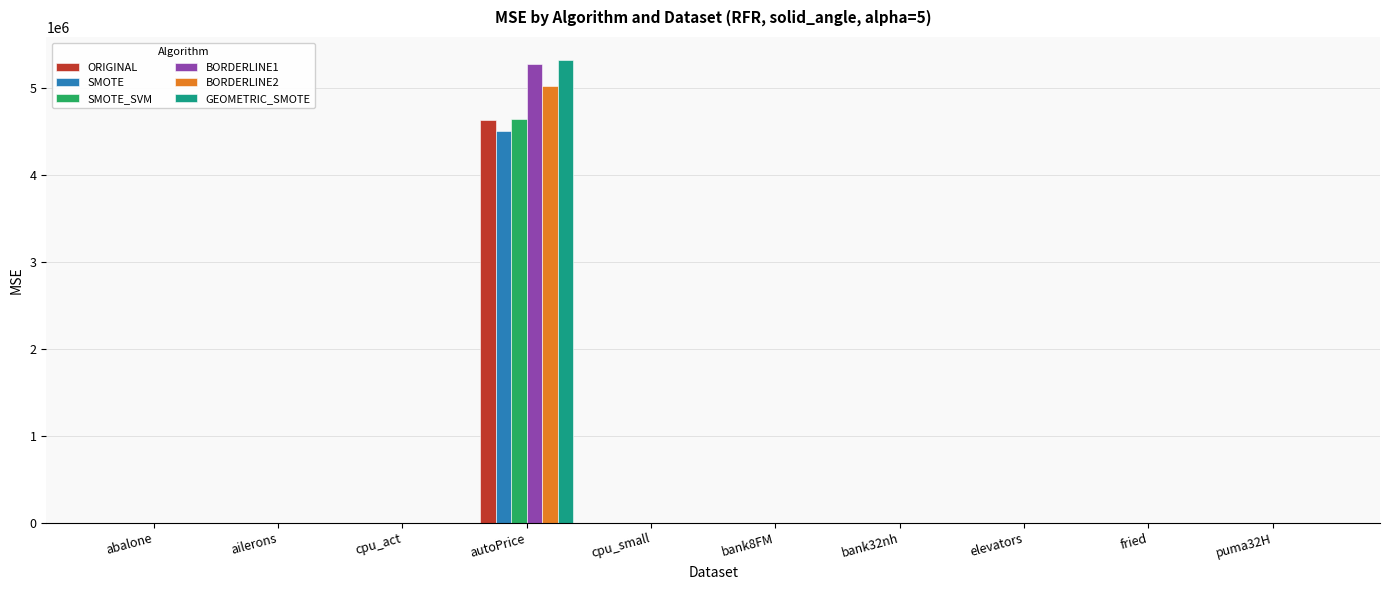

What is the sum of the GEOMETRIC_SMOTE values at bank32nh and autoPrice?

5316346.5